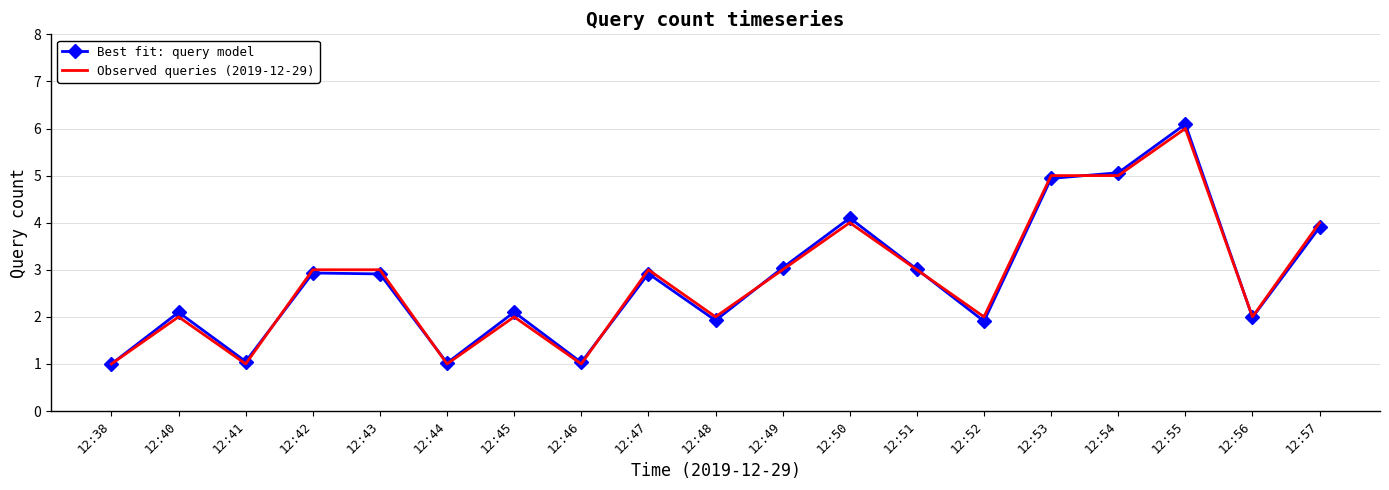

Between 12:51 and 12:55, which is larger?

12:55